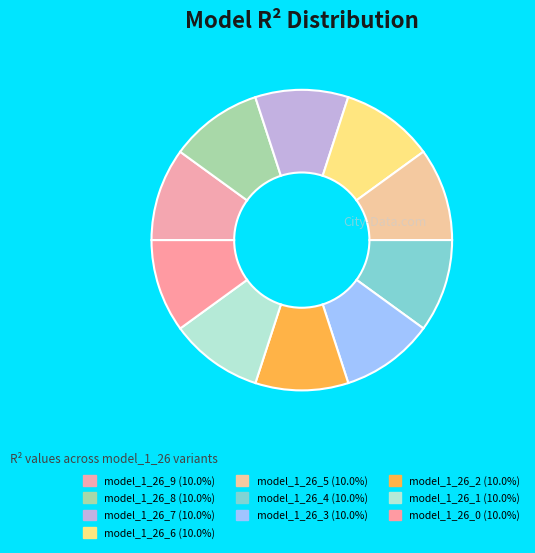

True or false: model_1_26_8 accounts for 10% of the total.

True